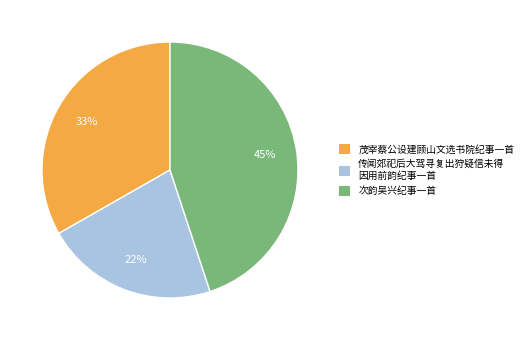

To the nearest percent, what percentage of the pie is 茂宰蔡公设建顾山文选书院纪事一首?

33%